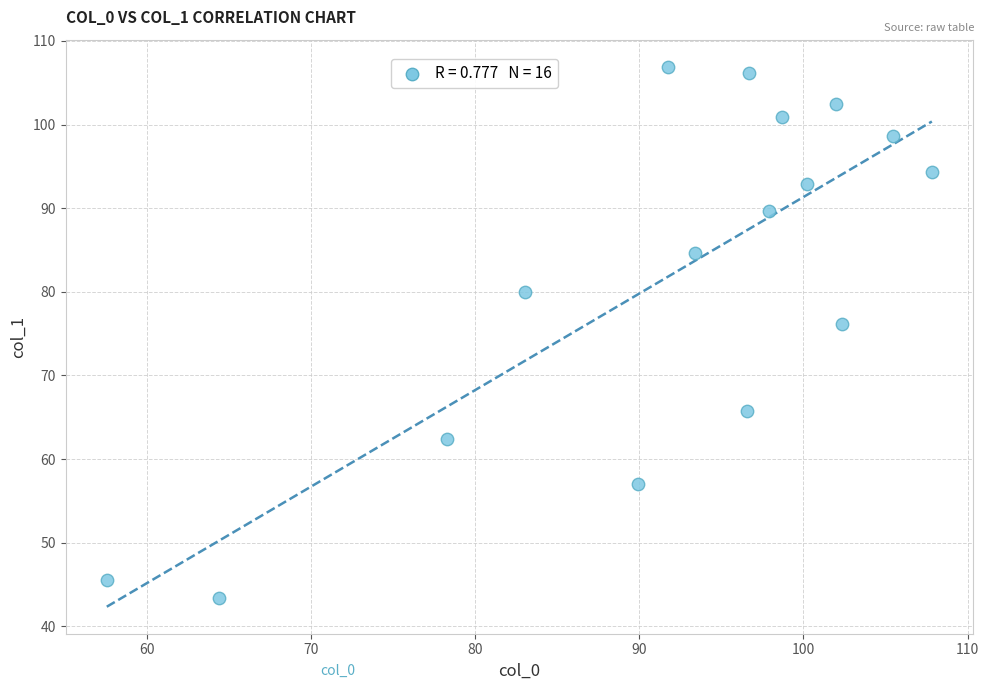

What is the range of Y values (max minus min)?

63.6